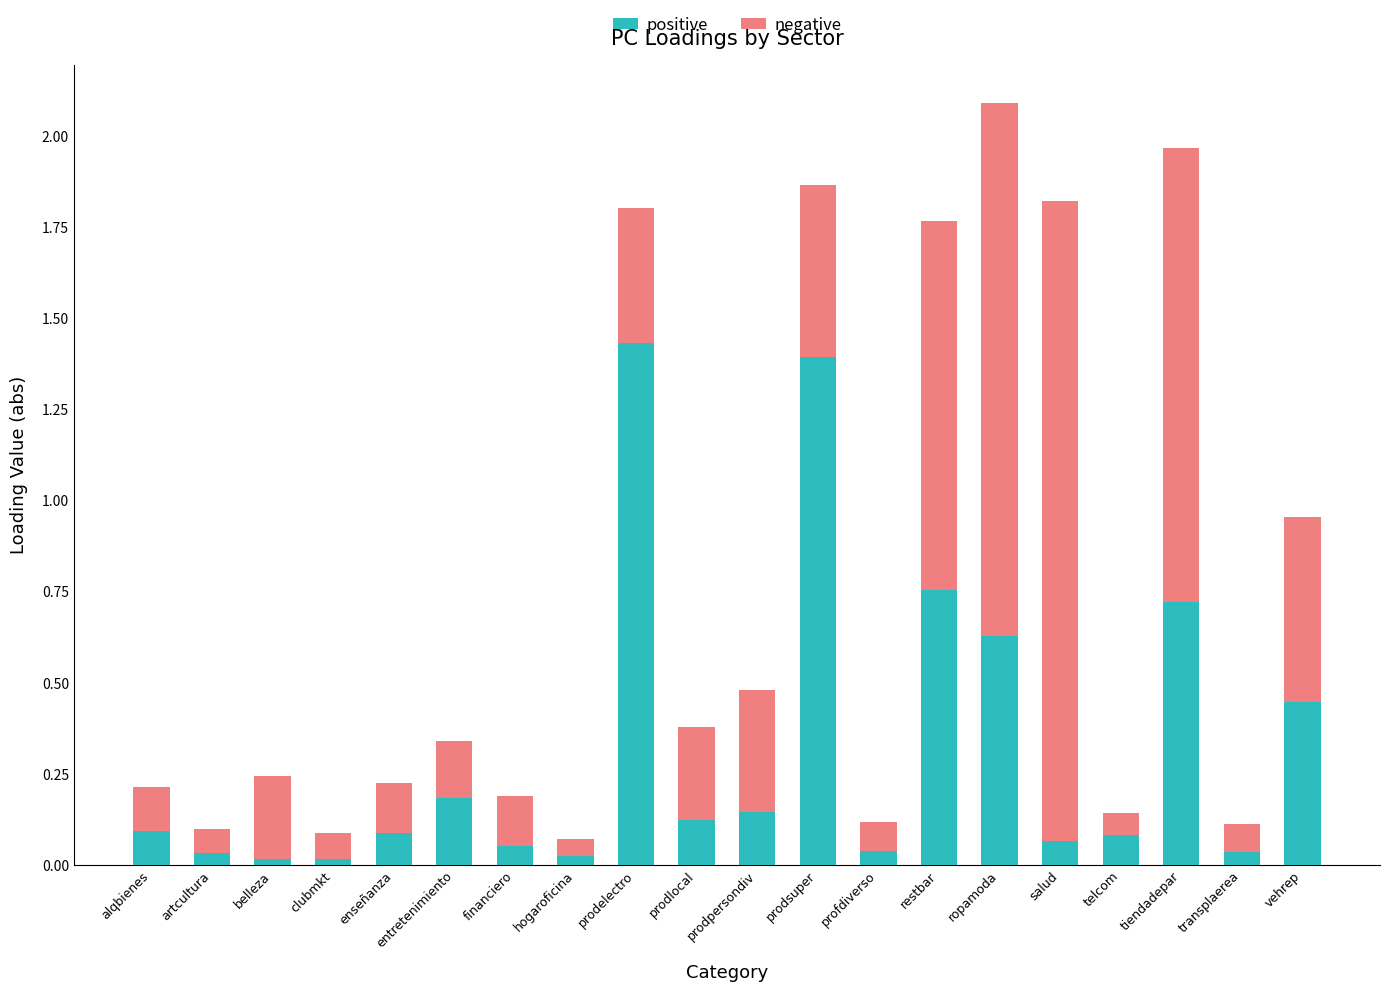

The positive series shows 0.0 at profdiverso. True or false?

True